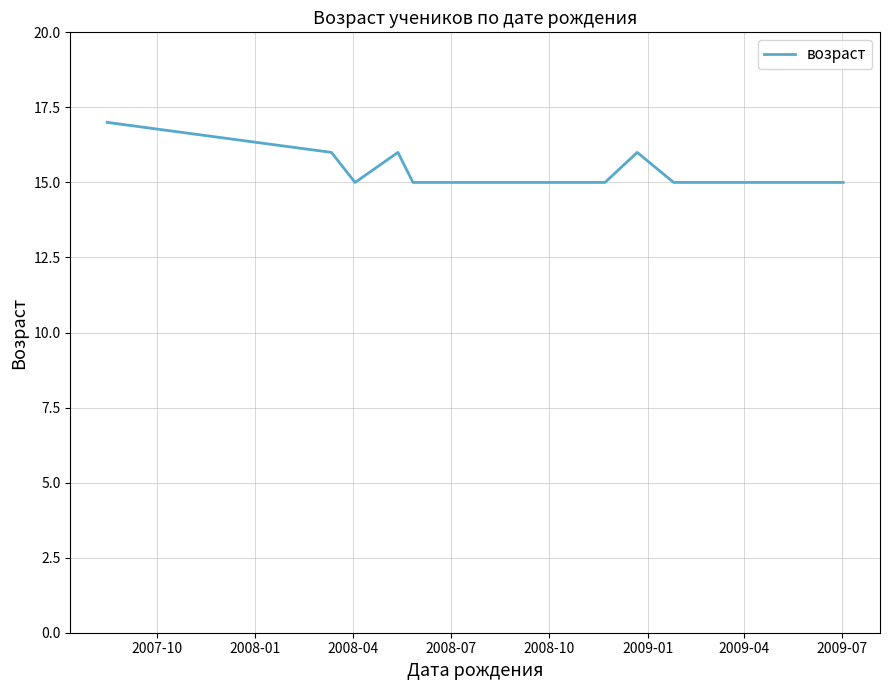

Does the chart display data point markers on the line(s)?

No